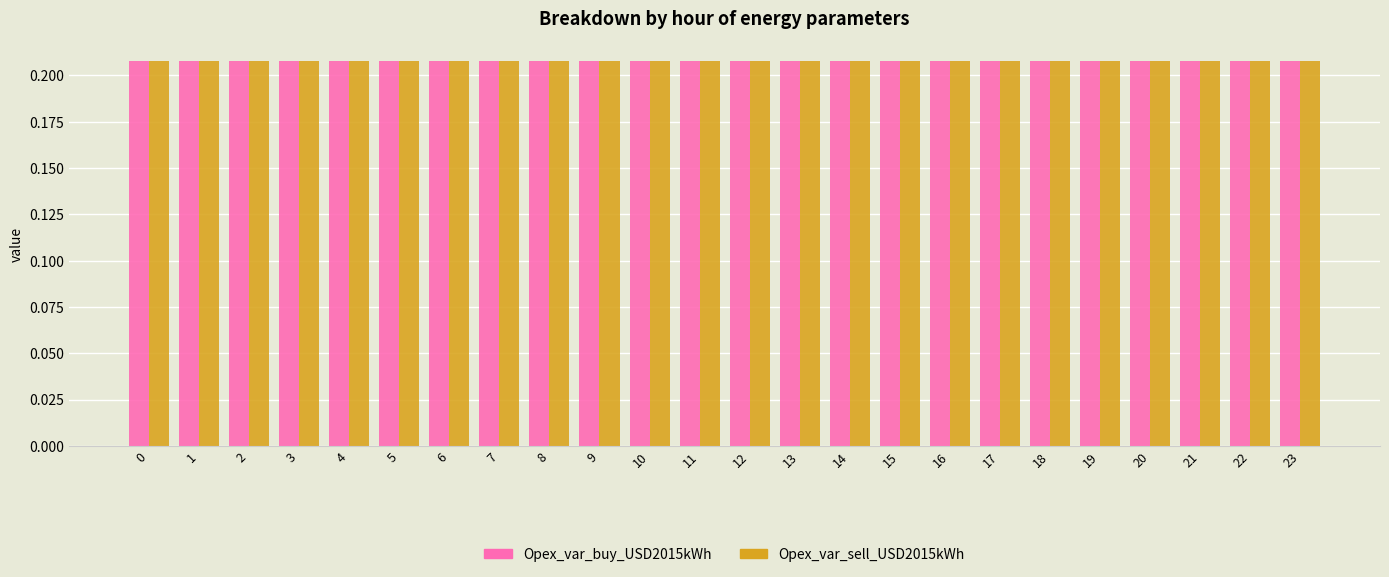

Does the chart contain any negative values?

No